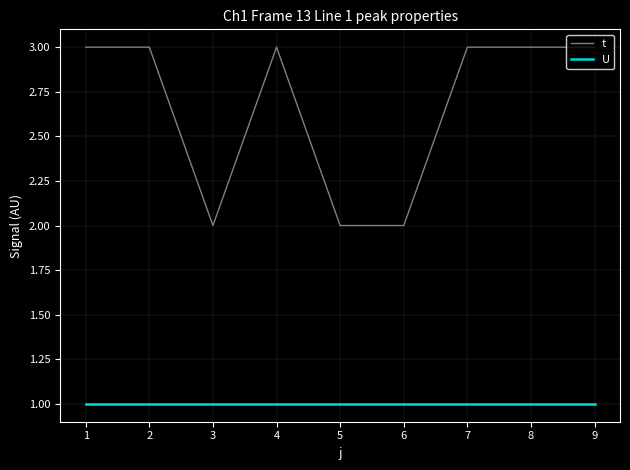

Which series has the largest range (max minus min)?

t